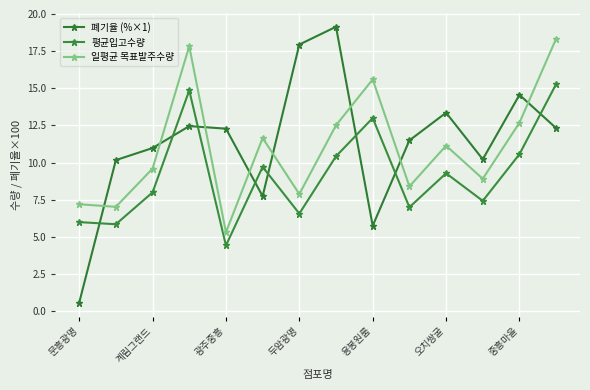

Rank the series by their average value, from highest to lowest.

폐기율 (%×1), 일평균 목표발주수량, 평균입고수량